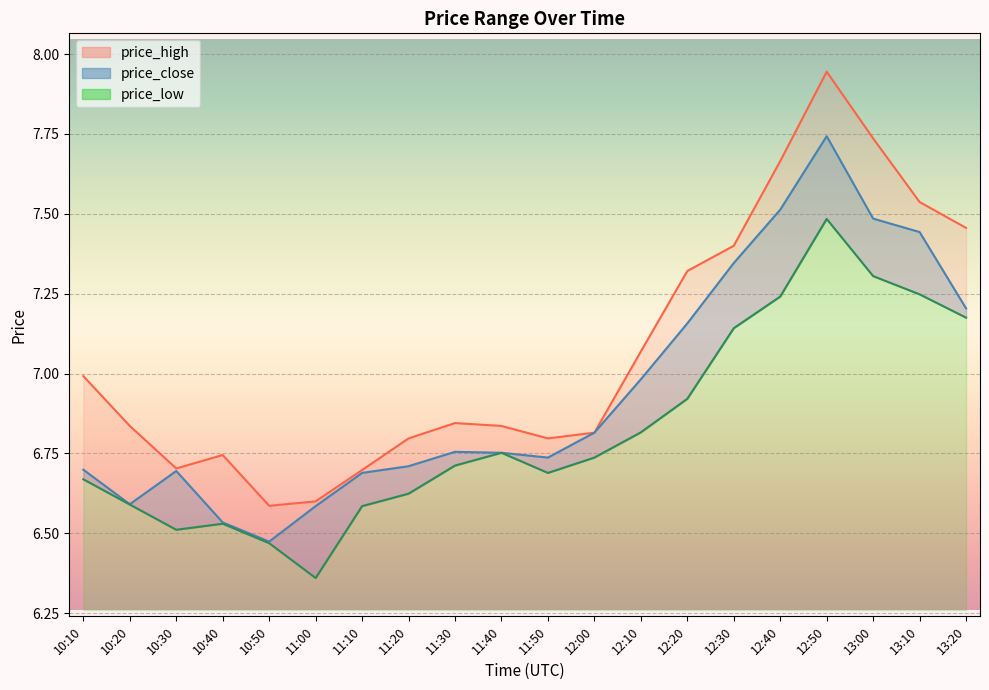

Reading left to right, list all the values displayed in this chart.

price_high: 10:10=7.0	10:20=6.8	10:30=6.7	10:40=6.7	10:50=6.6	11:00=6.6	11:10=6.7	11:20=6.8	11:30=6.8	11:40=6.8	11:50=6.8	12:00=6.8	12:10=7.1	12:20=7.3	12:30=7.4	12:40=7.7	12:50=7.9	13:00=7.7	13:10=7.5	13:20=7.5
price_close: 10:10=6.7	10:20=6.6	10:30=6.7	10:40=6.5	10:50=6.5	11:00=6.6	11:10=6.7	11:20=6.7	11:30=6.8	11:40=6.8	11:50=6.7	12:00=6.8	12:10=7.0	12:20=7.2	12:30=7.3	12:40=7.5	12:50=7.7	13:00=7.5	13:10=7.4	13:20=7.2
price_low: 10:10=6.7	10:20=6.6	10:30=6.5	10:40=6.5	10:50=6.5	11:00=6.4	11:10=6.6	11:20=6.6	11:30=6.7	11:40=6.8	11:50=6.7	12:00=6.7	12:10=6.8	12:20=6.9	12:30=7.1	12:40=7.2	12:50=7.5	13:00=7.3	13:10=7.2	13:20=7.2